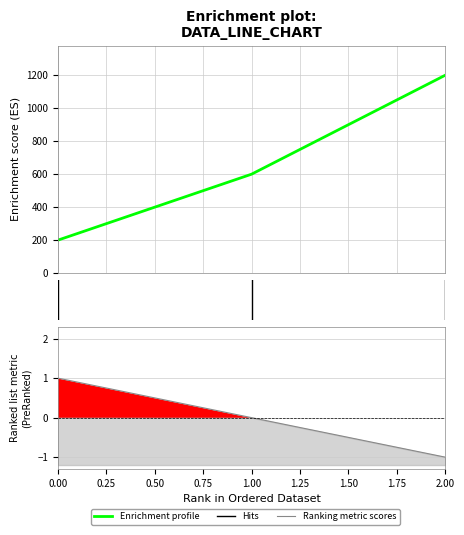

At how many categories does at least one series exceed 1116?

1